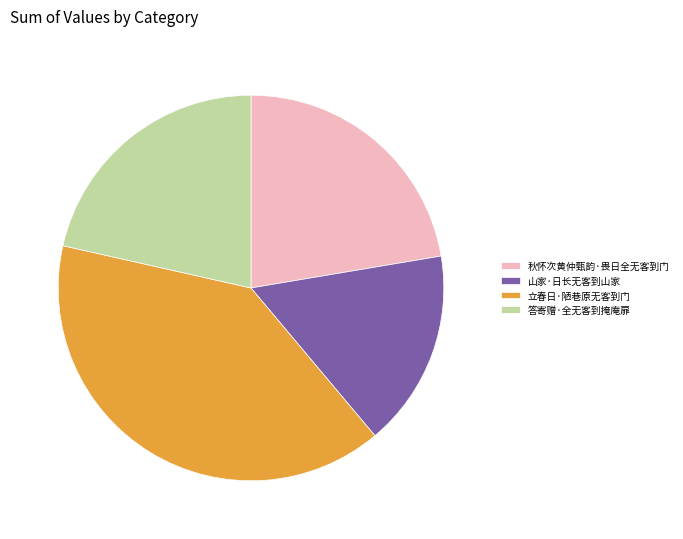

True or false: 秋怀次黄仲甄韵·畏日全无客到门 accounts for 10% of the total.

False